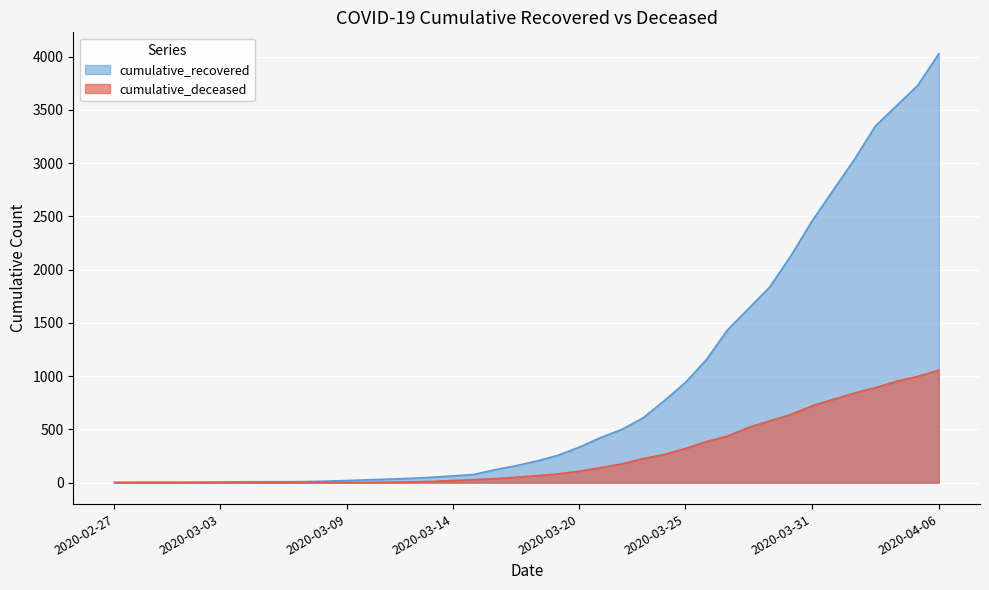

True or false: cumulative_recovered and cumulative_deceased cross at least once.

False